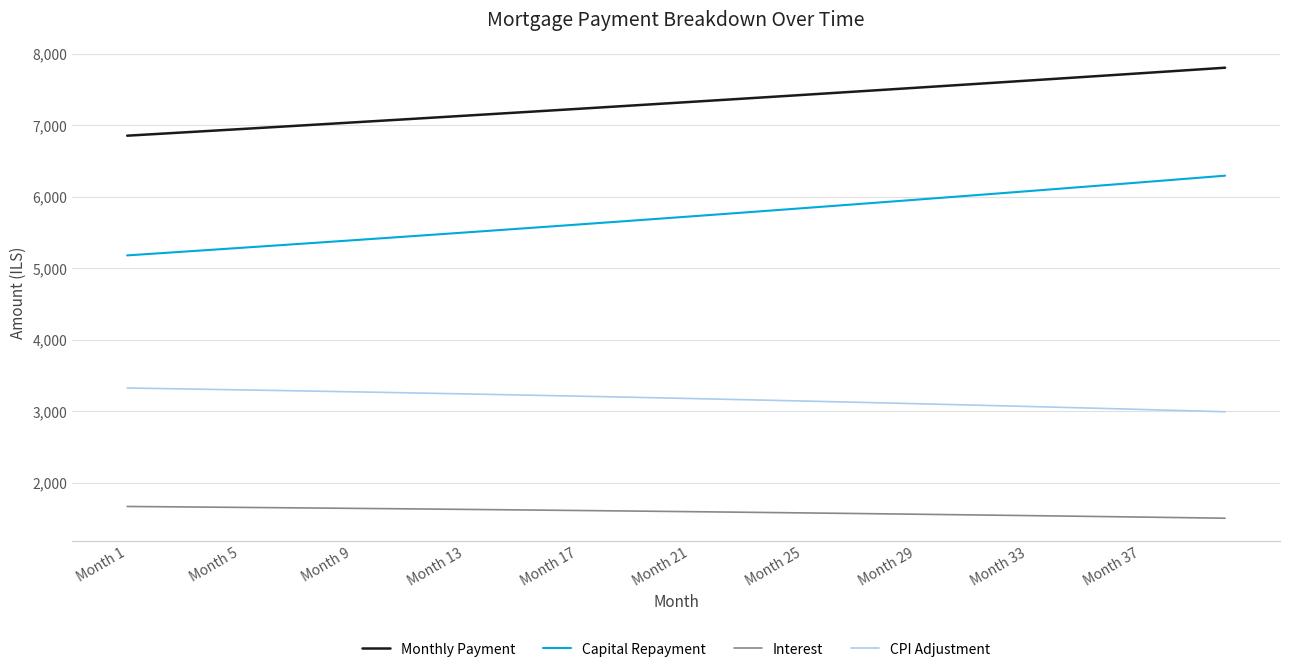

True or false: Interest and Capital Repayment cross at least once.

False